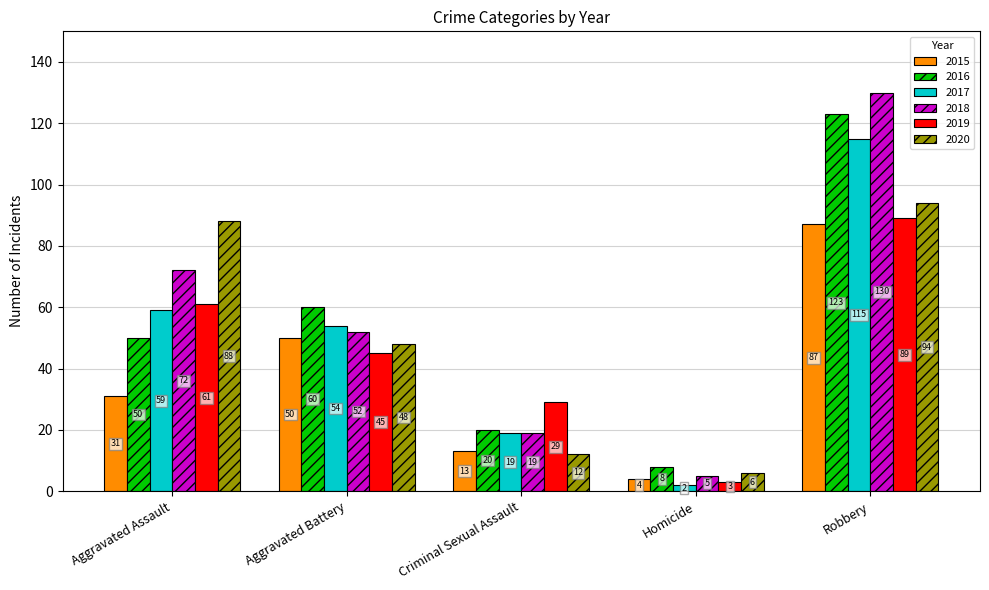

What is the minimum value for 2019?

3